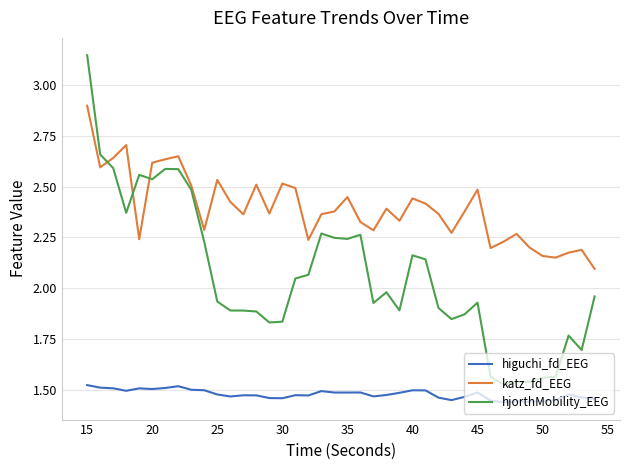

List the series in order of their peak value, highest first.

hjorthMobility_EEG, katz_fd_EEG, higuchi_fd_EEG